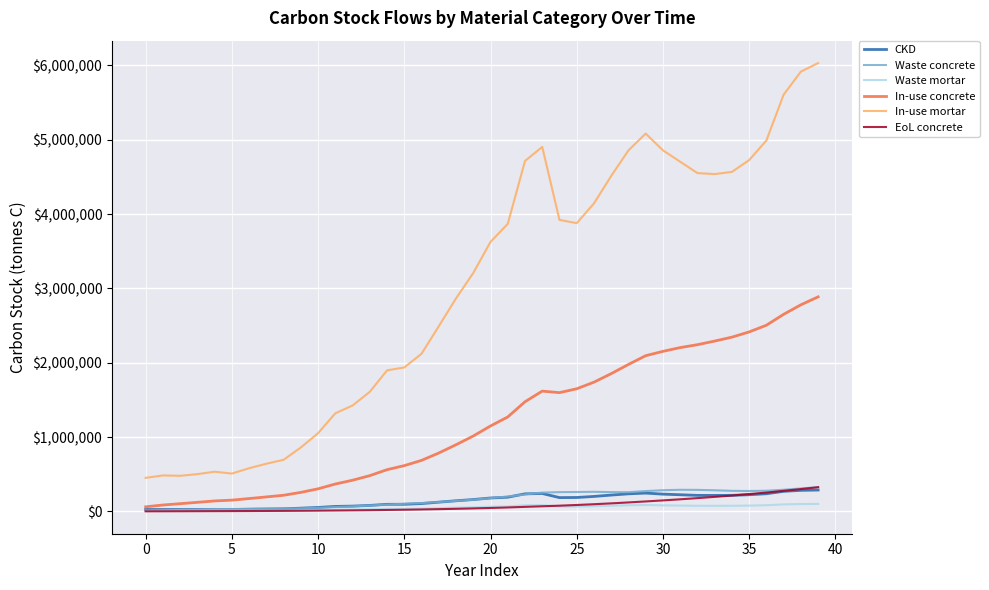

What is the greatest value displayed?

6031195.9